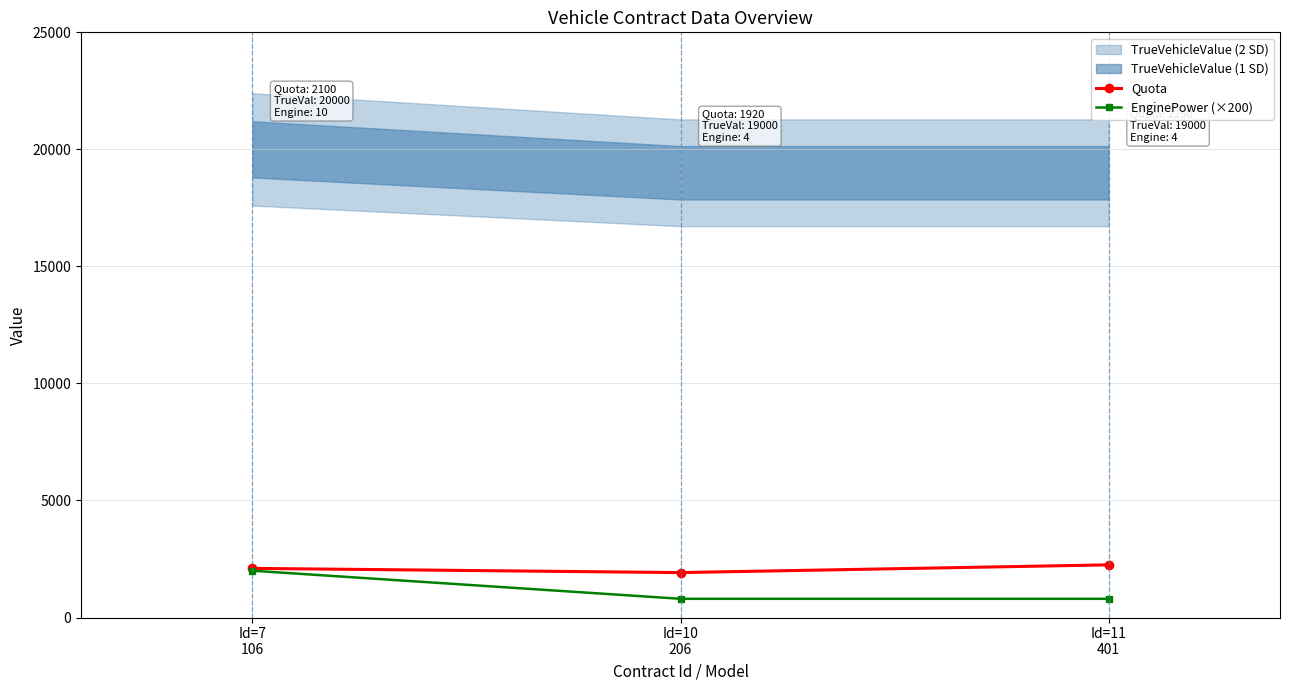

Where is EnginePower (×200) nearest to the value 1400?

Id=7
106